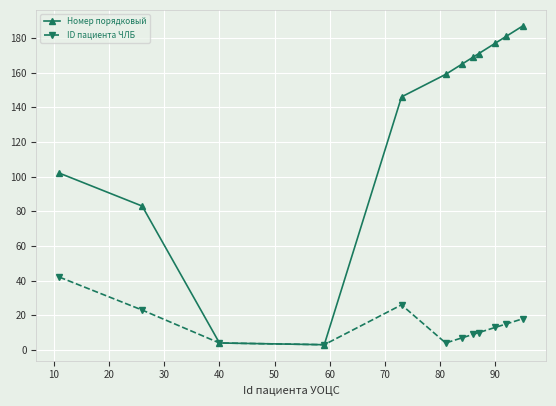

Reading left to right, extract all data points from this chart.

Номер порядковый: 102	83	4	3	146	159	165	169	171	177	181	187
ID пациента ЧЛБ: 42	23	4	3	26	4	7	9	10	13	15	18